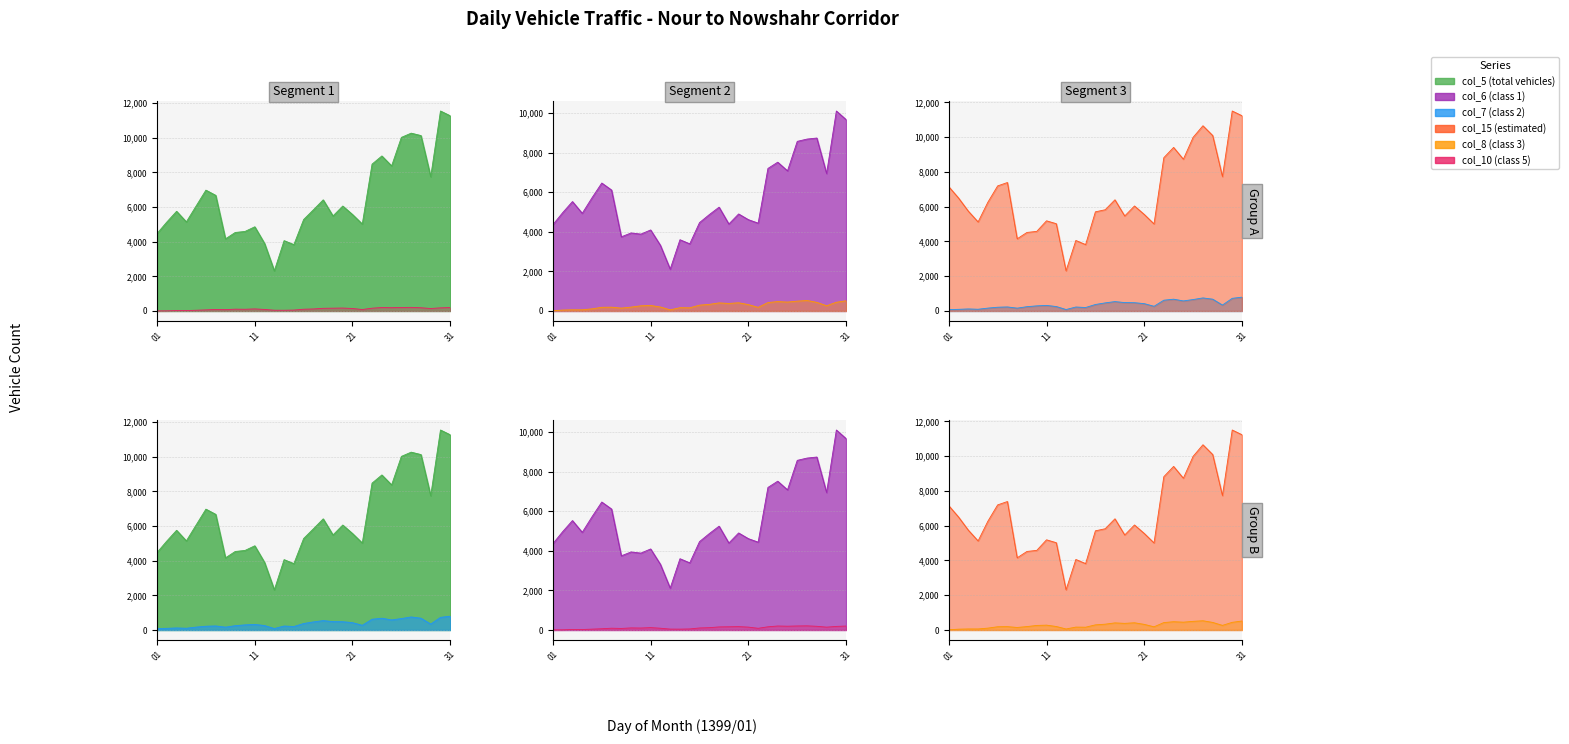

The value of col_10 (class 5) at 1399/01/15 is 54. True or false?

True